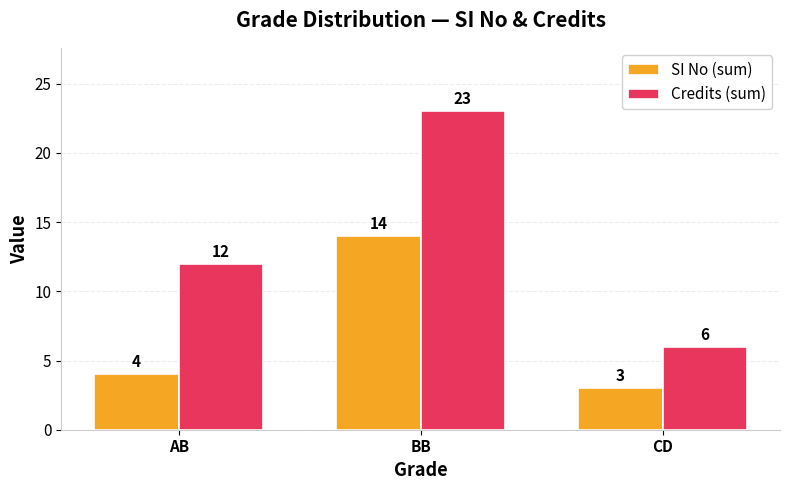

At which label is SI No (sum) closest to 8?

AB